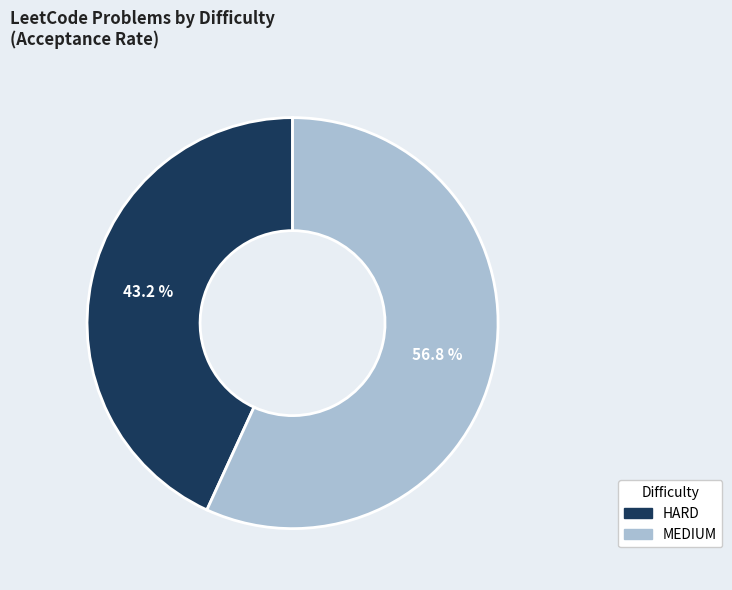

Count the number of slices in the pie.

2